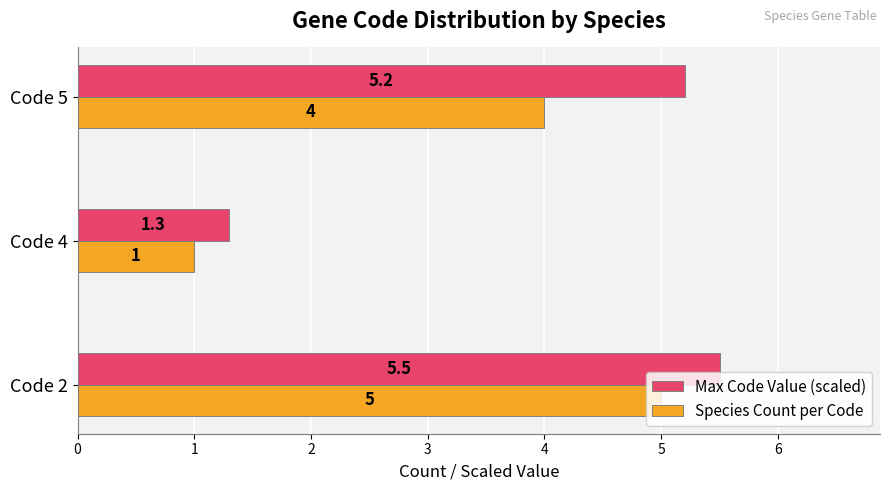

The Species Count per Code series shows 1.0 at Code 4. True or false?

True